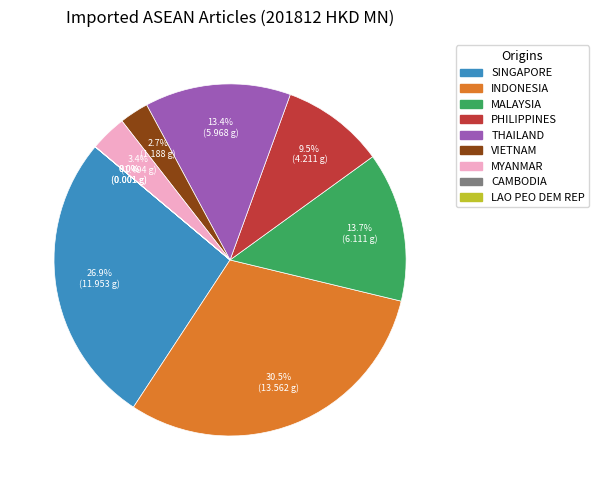

Is there any slice that represents more than half of the pie?

No